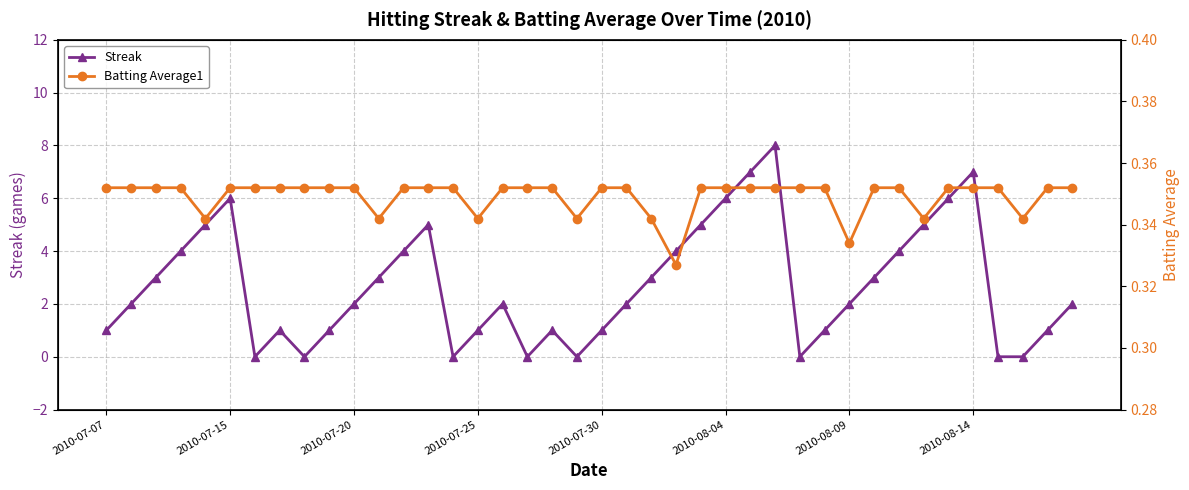

What is the difference between the second highest and second lowest values in the Streak series?

7